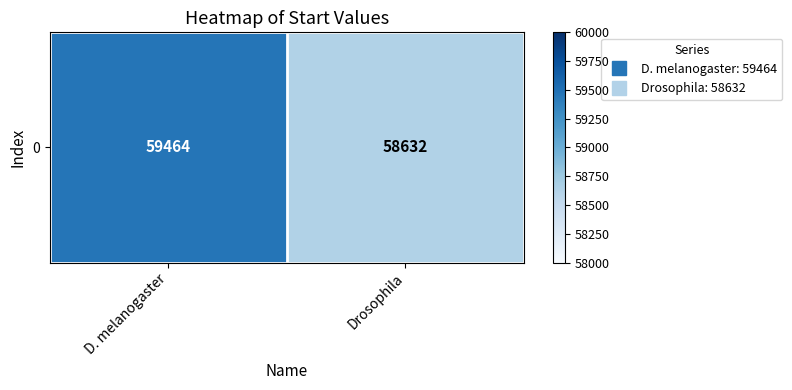

Reading left to right, extract all data points from this chart.

59464	58632